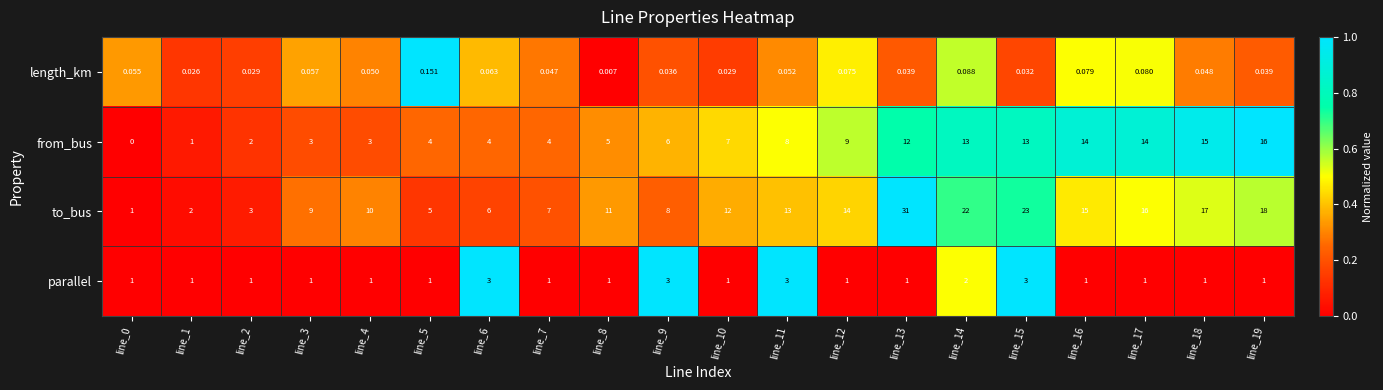

Which series has the widest spread of values?

to_bus